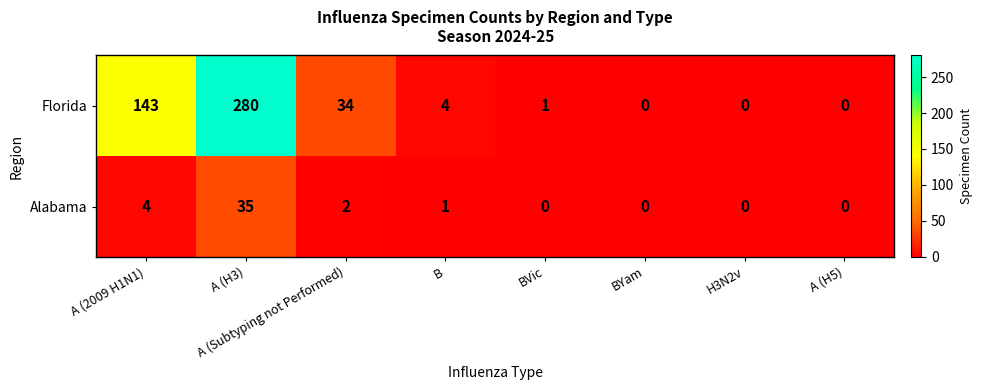

At which label does Alabama first exceed 1?

A (2009 H1N1)